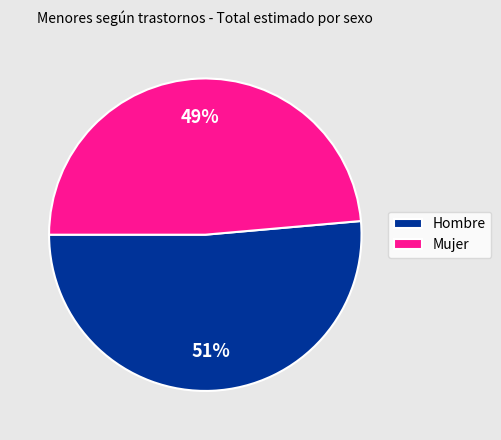

Which category has the smallest portion of the pie?

Mujer